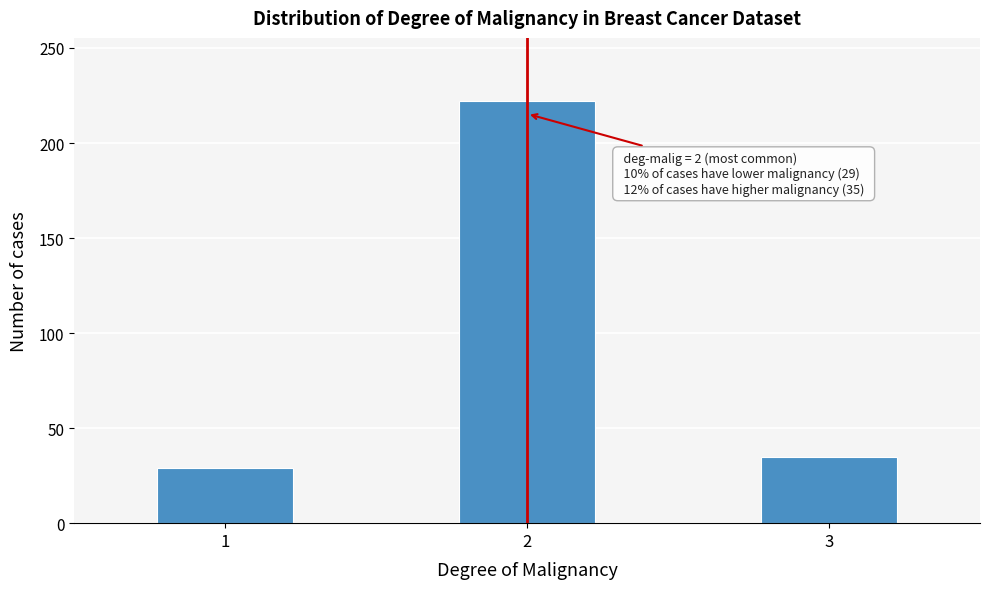

Reading left to right, what are all the values shown in this chart?

29	222	35